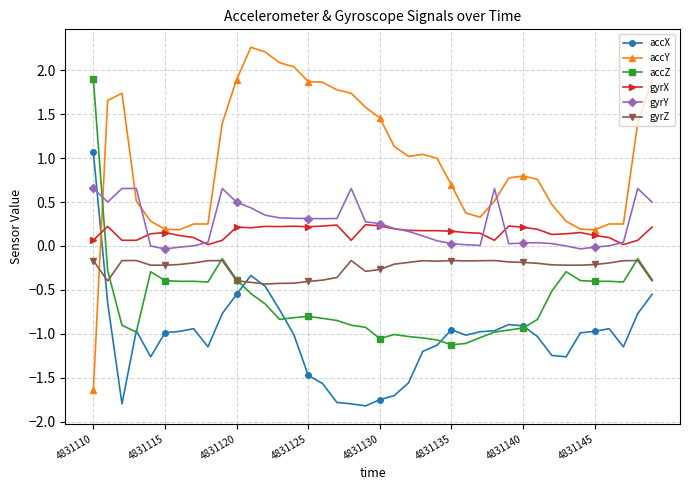

How many times do accY and gyrY cross each other?

5